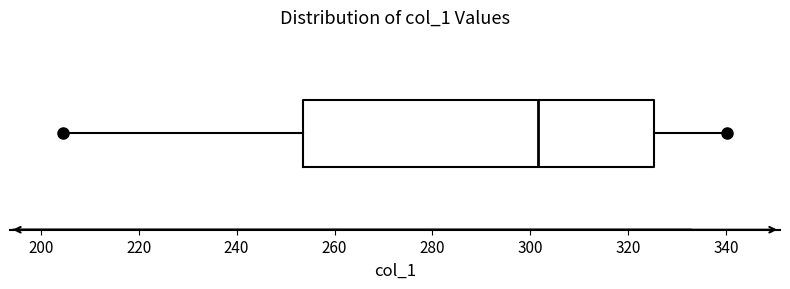

Read this box plot against the x-axis: the position of the median line, the range covered by the box, and the ends of both whiskers. The values are not printed on the chart, so give them approximately, as read against the axis.

median 302, box 254 to 326, whiskers 204 to 340